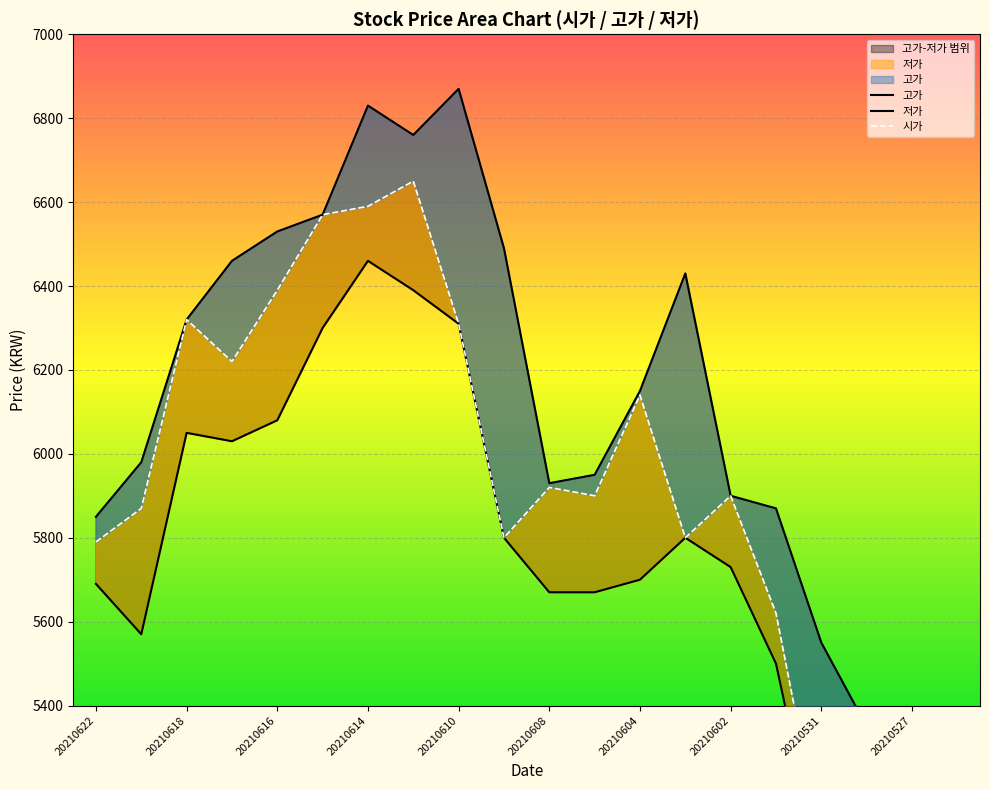

What is the difference between the 시가 values at 20210607 and 20210526?

820